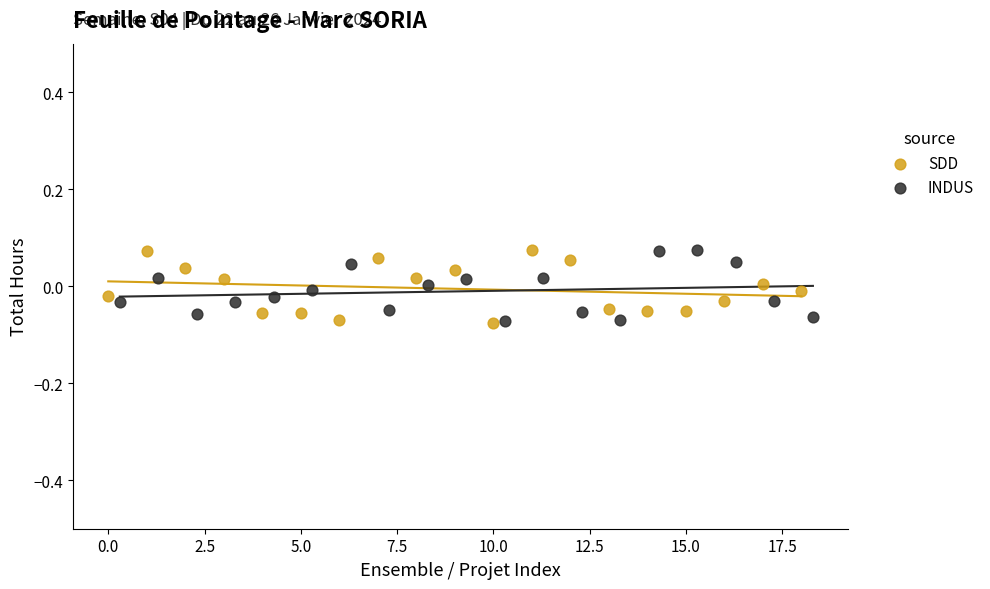

What are all the series names shown in the legend?

SDD, INDUS